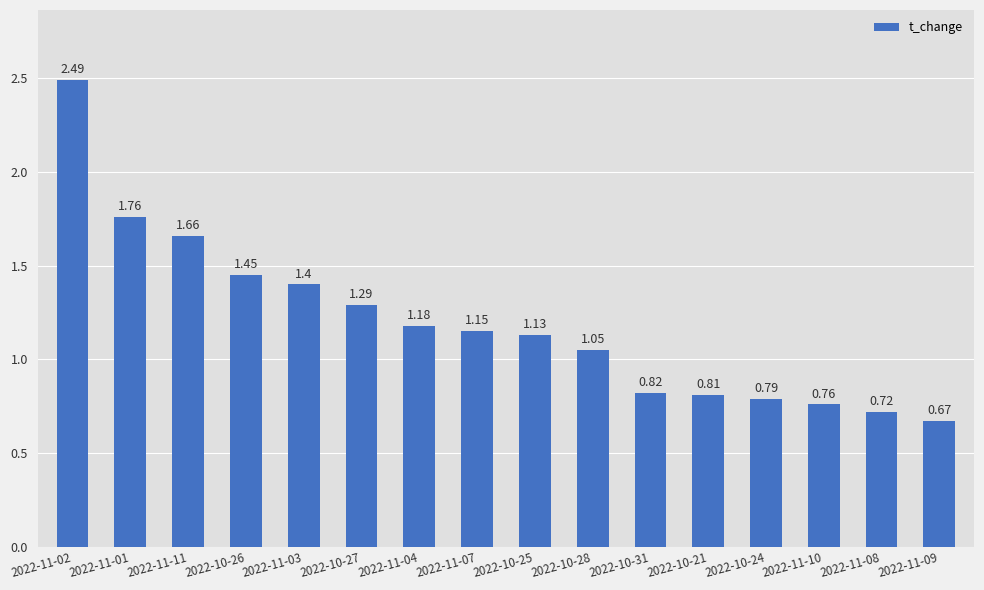

Rank the categories by value from highest to lowest.

2022-11-02, 2022-11-01, 2022-11-11, 2022-10-26, 2022-11-03, 2022-10-27, 2022-11-04, 2022-11-07, 2022-10-25, 2022-10-28, 2022-10-31, 2022-10-21, 2022-10-24, 2022-11-10, 2022-11-08, 2022-11-09